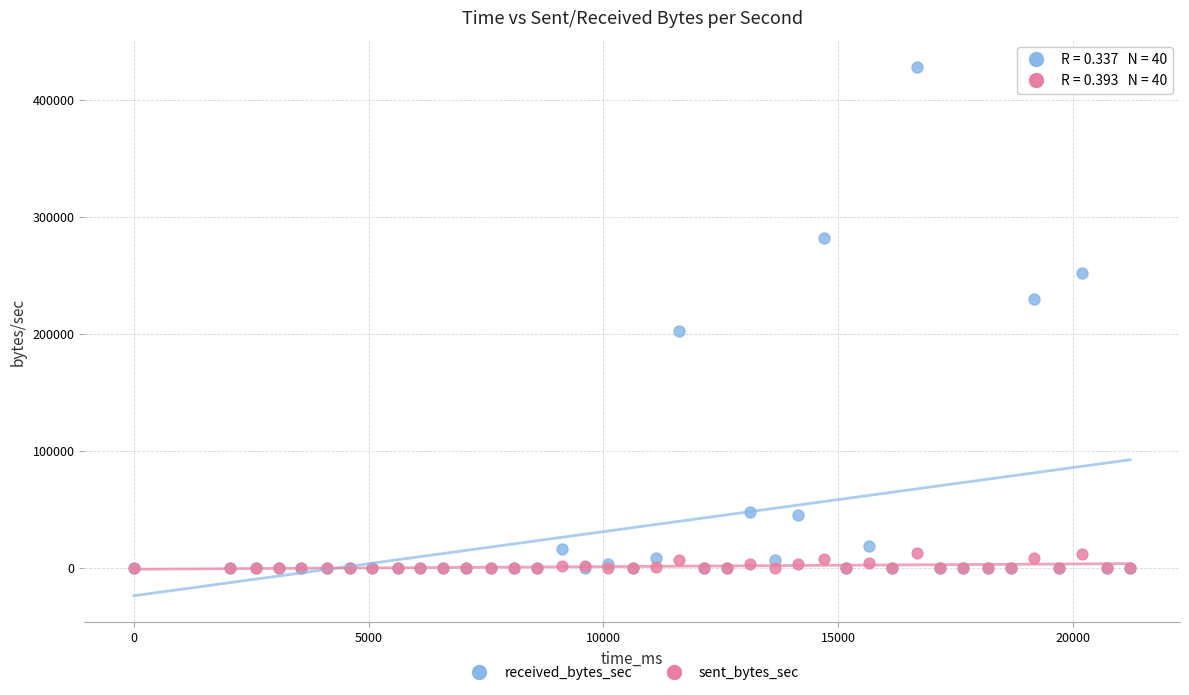

What are all the series names shown in the legend?

received_bytes_sec, sent_bytes_sec